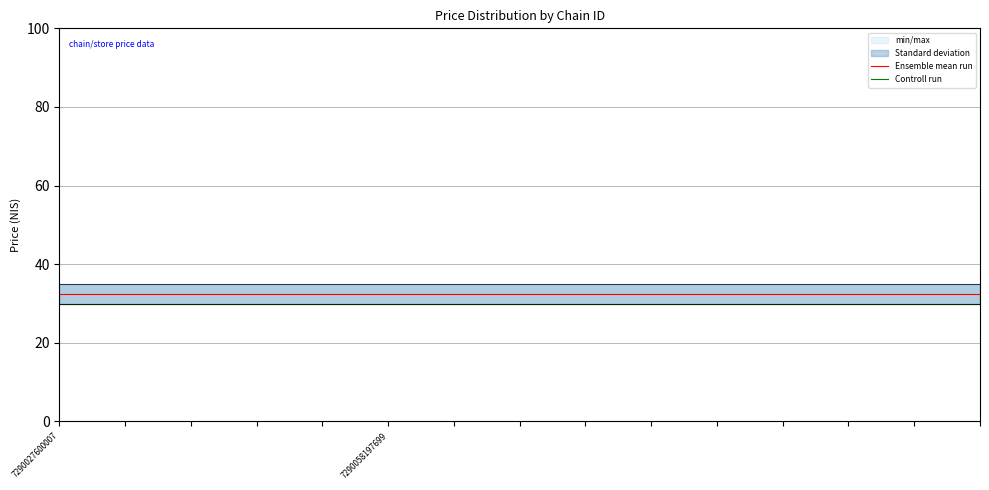

True or false: Controll run has more than 1 points higher than both neighbors.

False